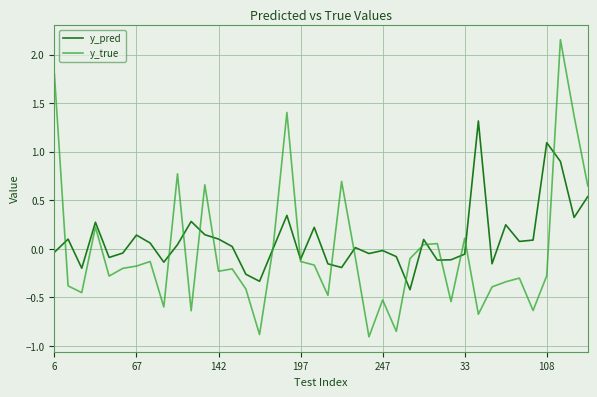

Rank the series by their maximum value, from highest to lowest.

y_true, y_pred